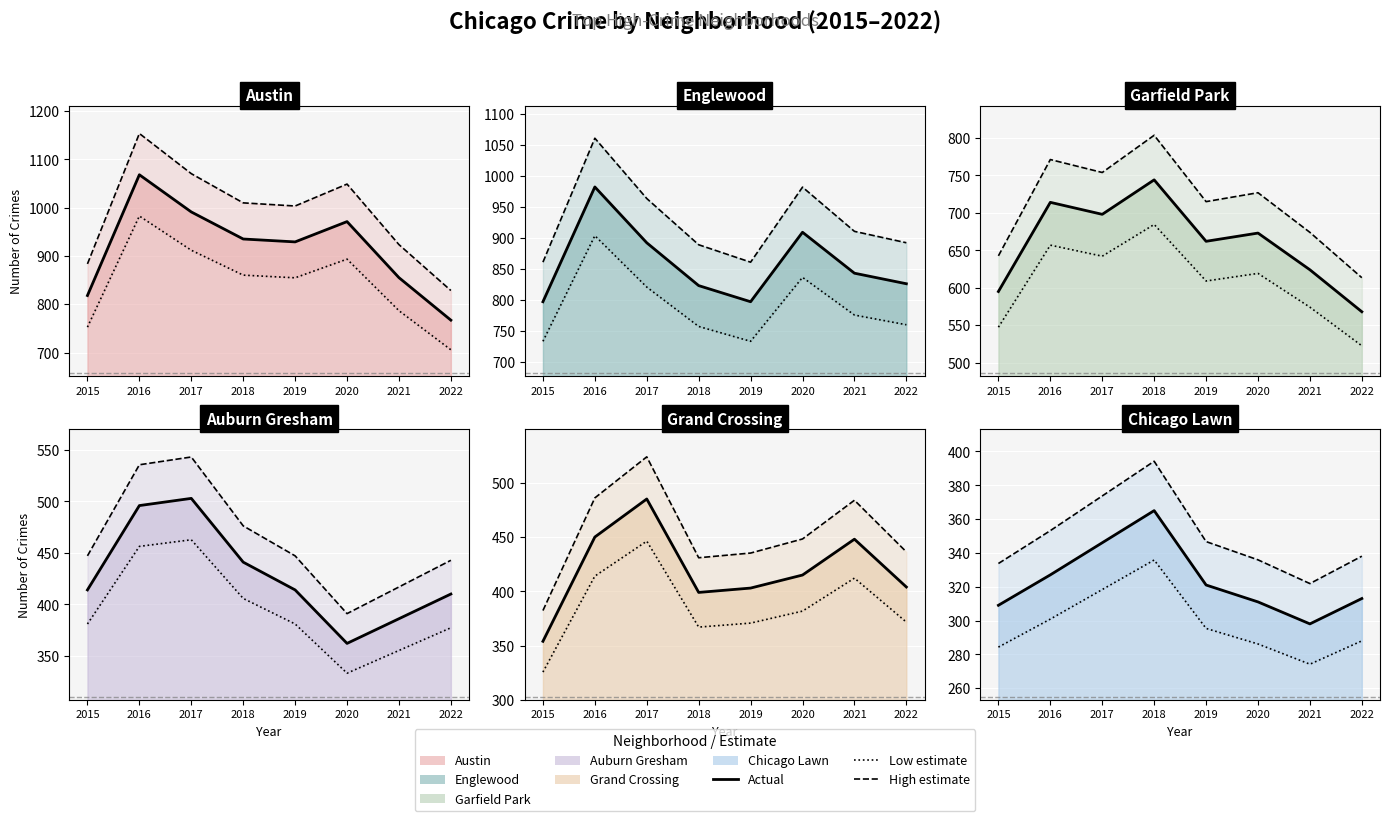

Does the chart display data point markers on the line(s)?

No